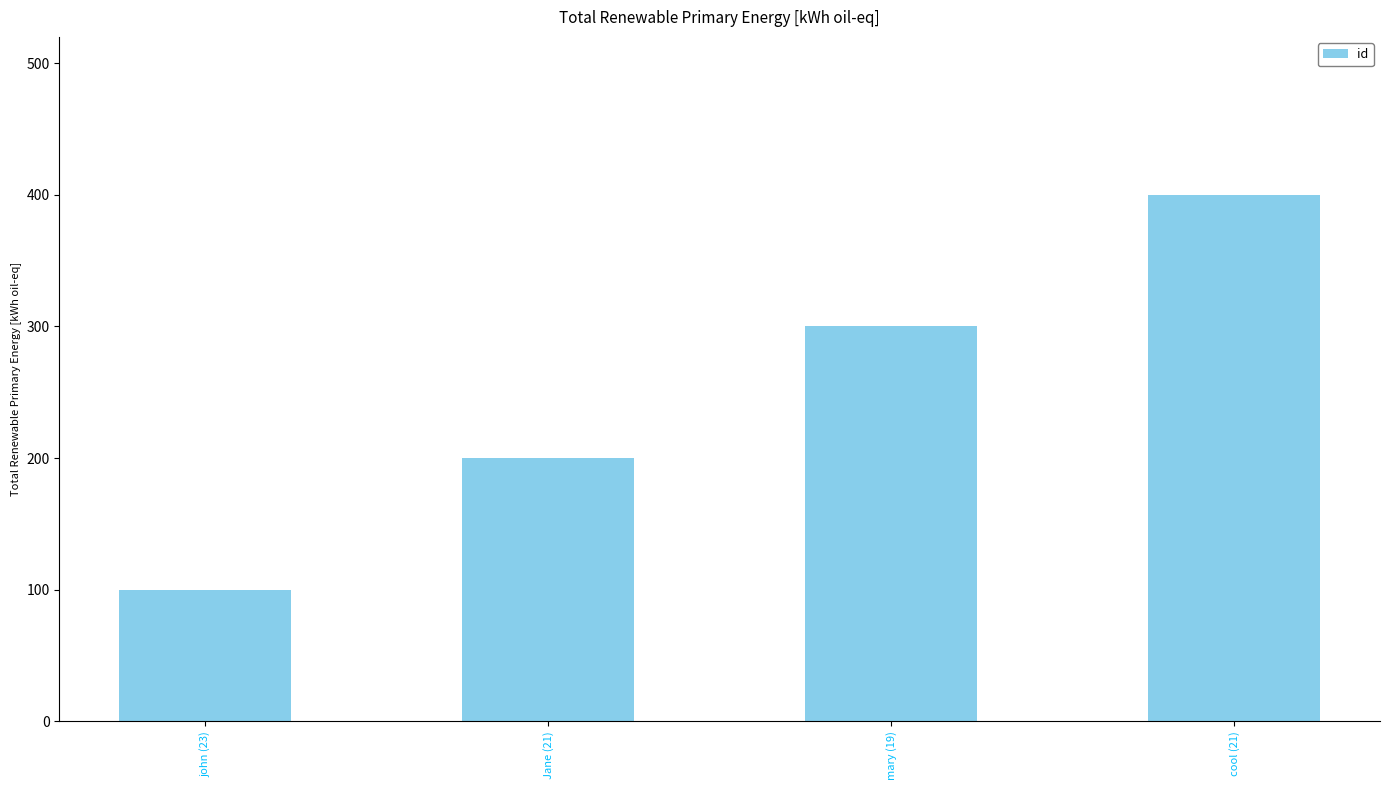

Rank the categories by value from lowest to highest.

john (23), Jane (21), mary (19), cool (21)